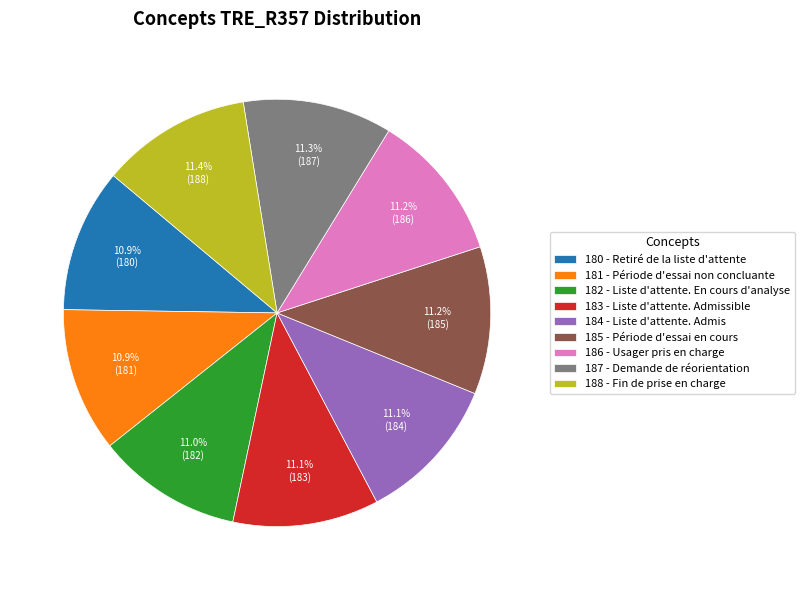

Is it true that 184 - Liste d'attente. Admis is 24% of the pie?

False